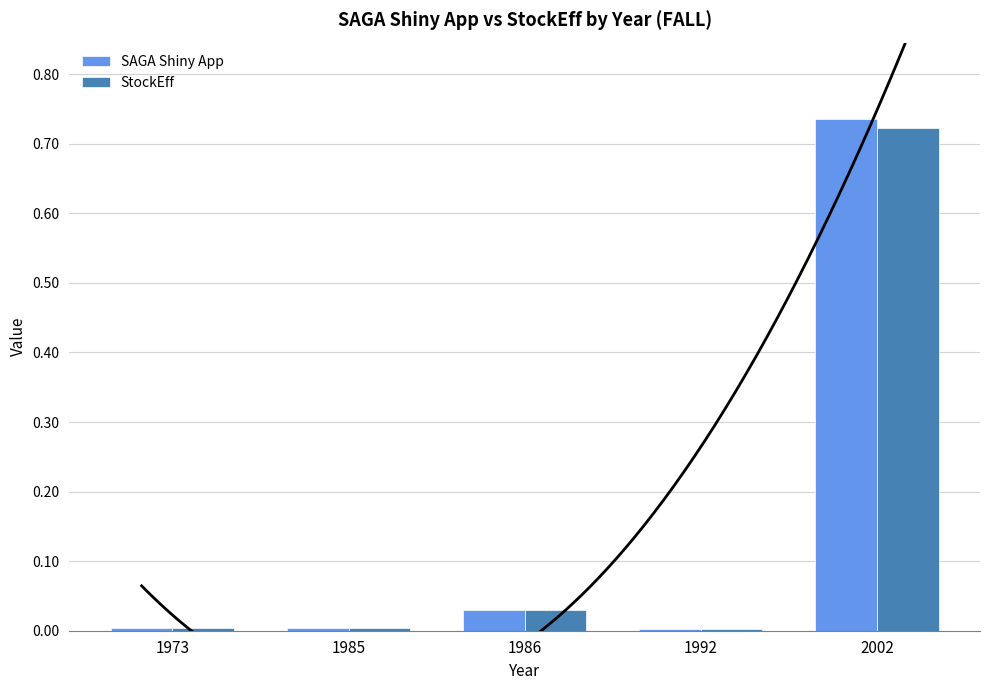

What is the difference between the maximum and minimum values in the SAGA Shiny App series?

0.7